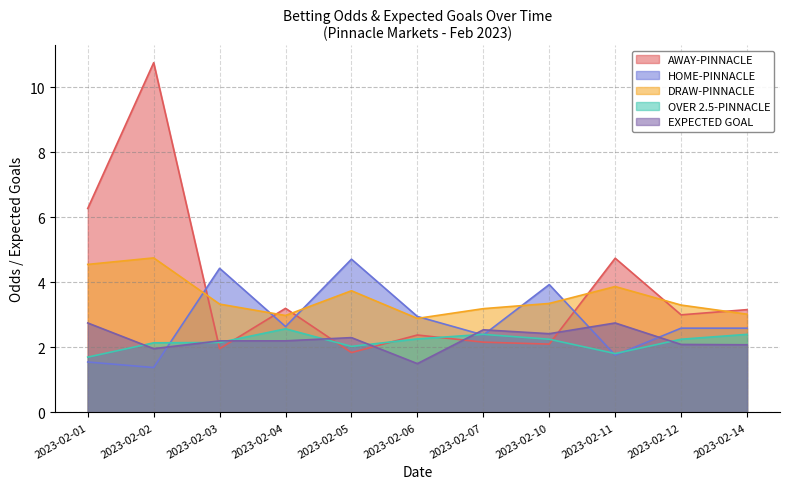

What is the approximate value of DRAW-PINNACLE at 2023-02-14?

3.0